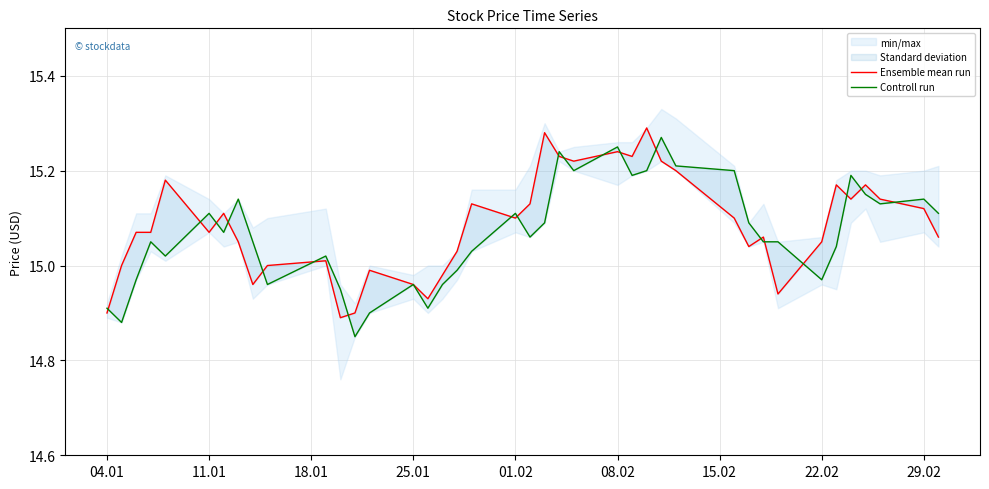

What is the difference between the second highest and second lowest values in the Ensemble mean run series?

0.4